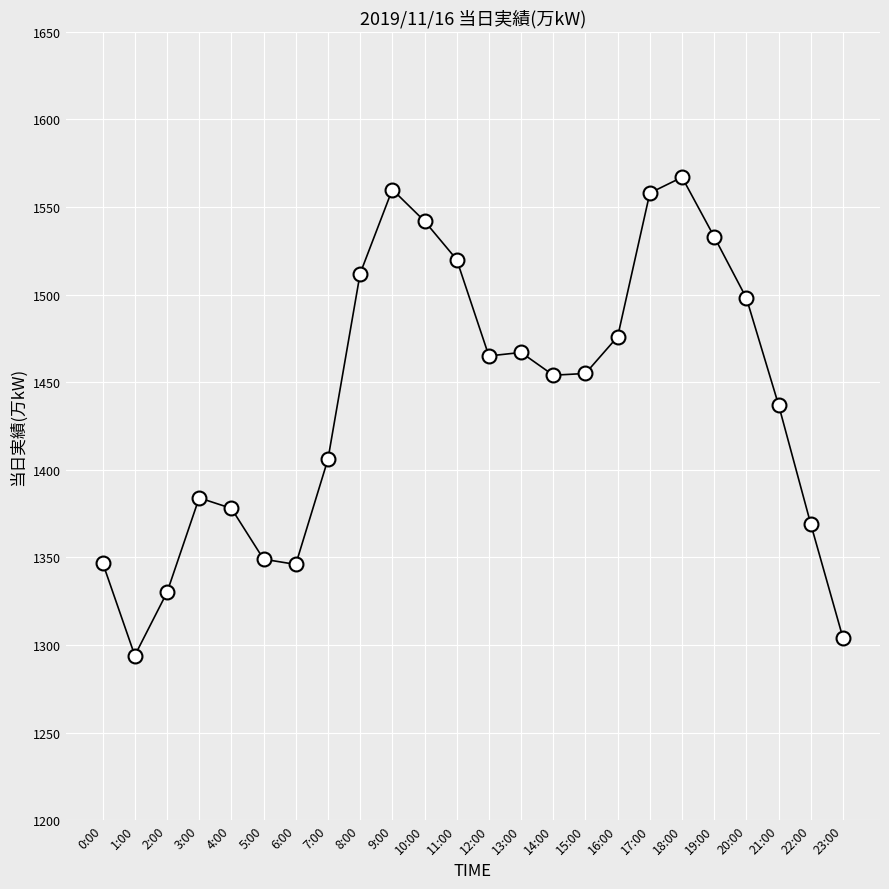

At which category does the data reach its first local valley?

1:00